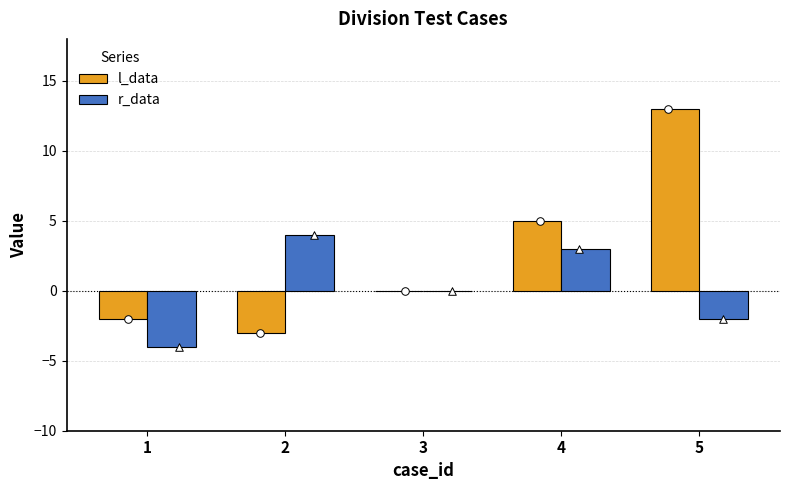

What is the total value across all series at 2?

1